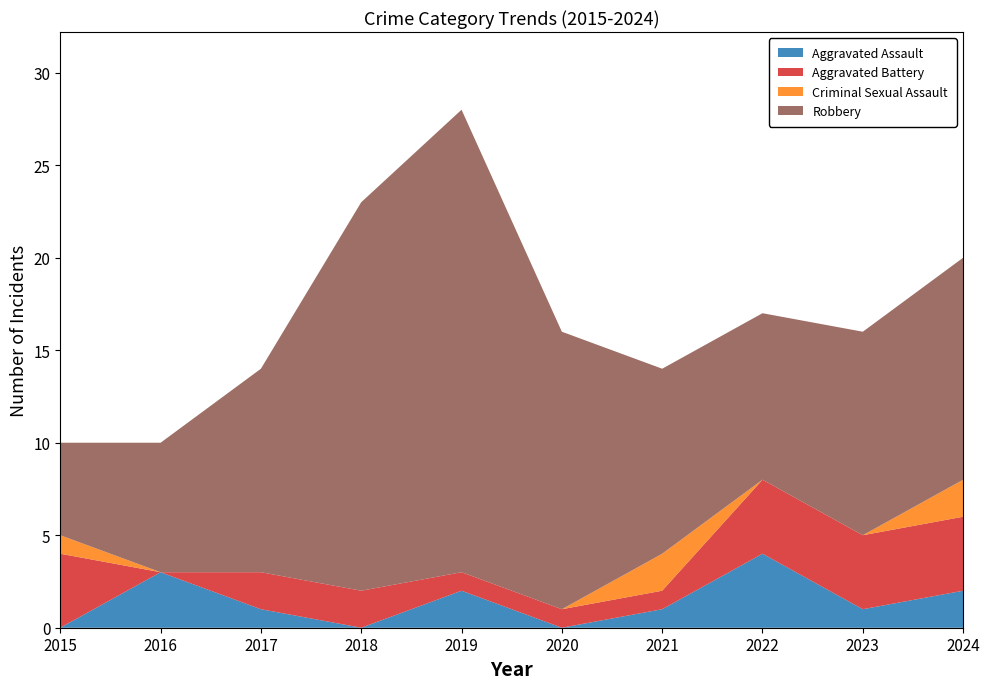

Reading right to left, list all the values displayed in this chart.

Aggravated Assault: 2024=2	2023=1	2022=4	2021=1	2020=0	2019=2	2018=0	2017=1	2016=3	2015=0
Aggravated Battery: 2024=4	2023=4	2022=4	2021=1	2020=1	2019=1	2018=2	2017=2	2016=0	2015=4
Criminal Sexual Assault: 2024=2	2023=0	2022=0	2021=2	2020=0	2019=0	2018=0	2017=0	2016=0	2015=1
Robbery: 2024=12	2023=11	2022=9	2021=10	2020=15	2019=25	2018=21	2017=11	2016=7	2015=5